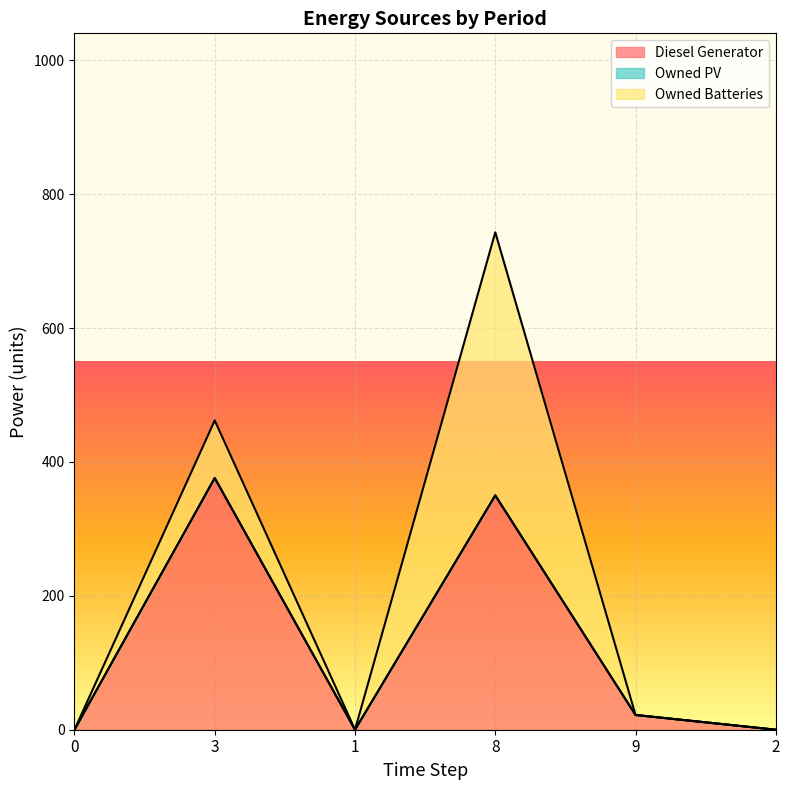

True or false: Owned Batteries and Owned PV intersect in this chart.

False